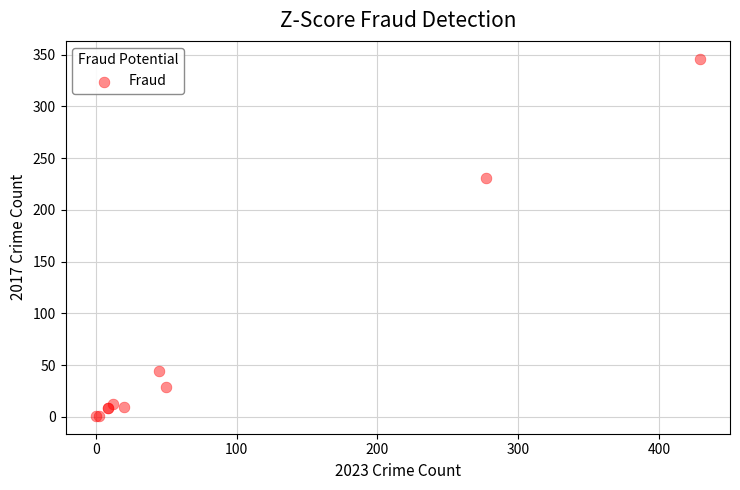

What Y value in the scatter plot is closest to 173?

231